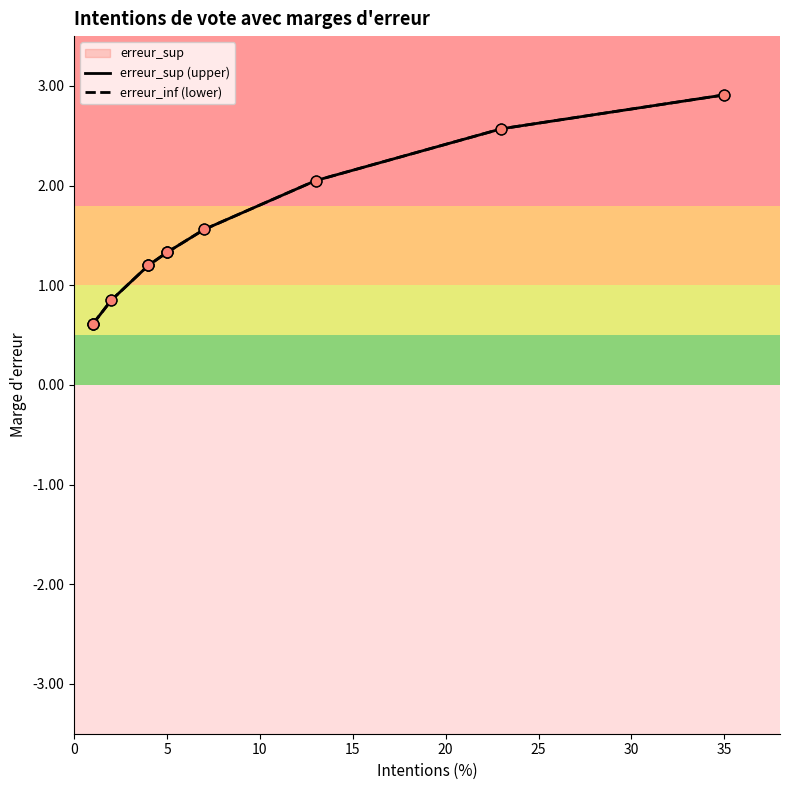

Which series has the largest total across all categories?

erreur_sup (upper)